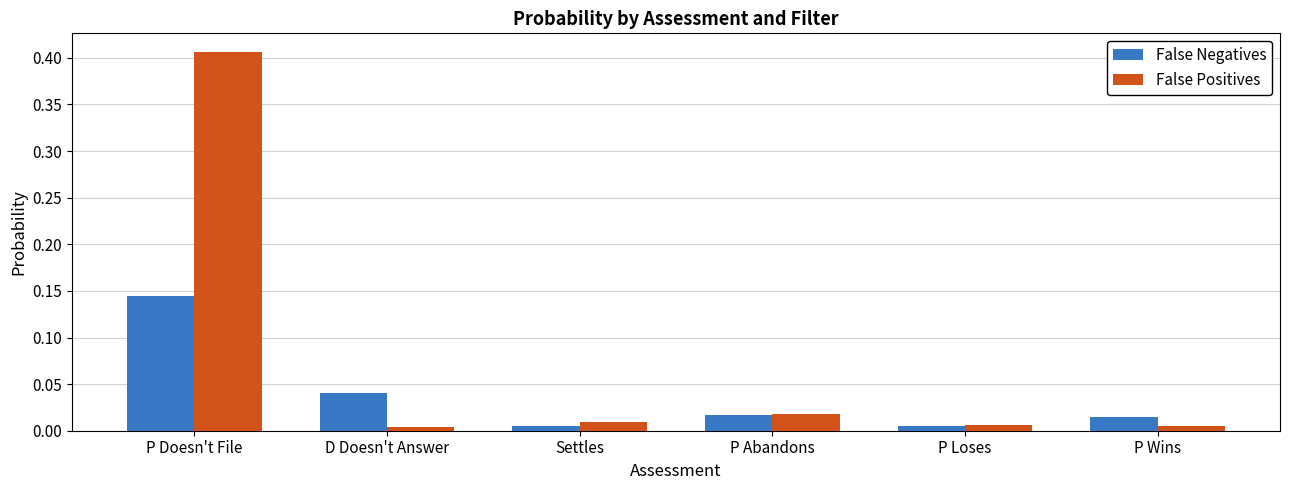

Which series has the widest spread of values?

False Positives